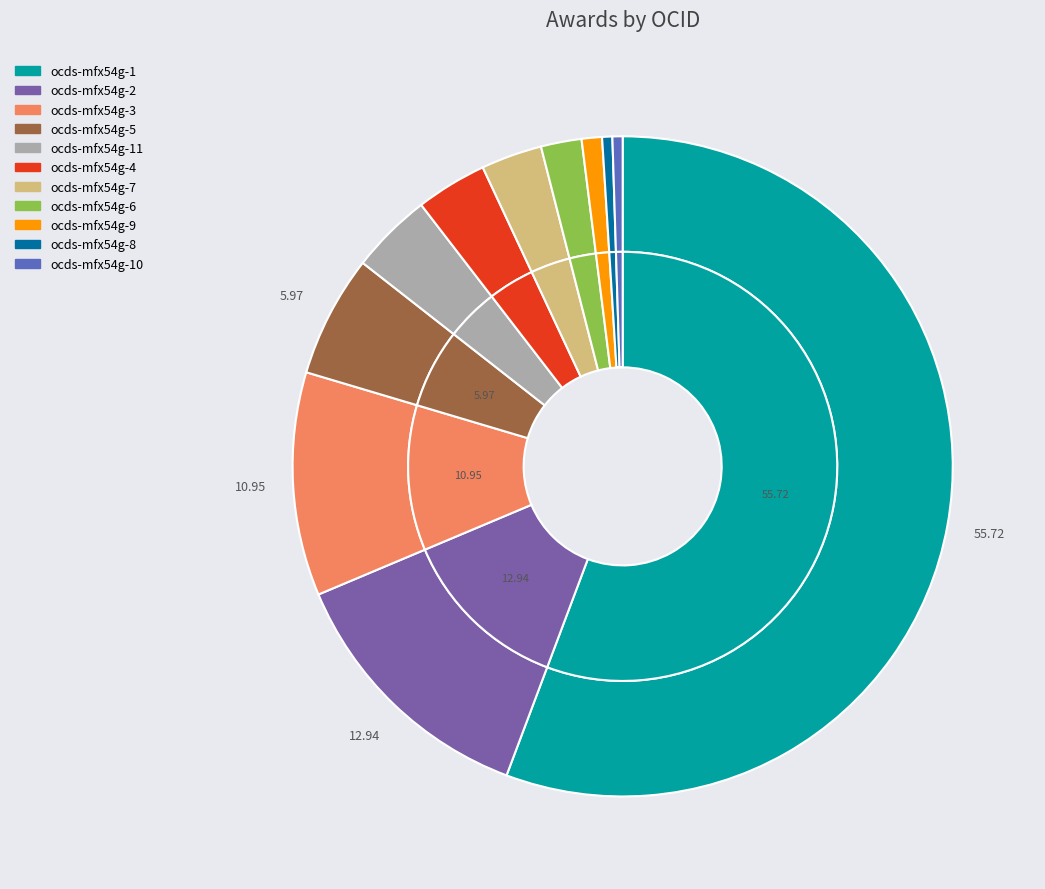

Which category has the biggest portion of the pie?

ocds-mfx54g-1